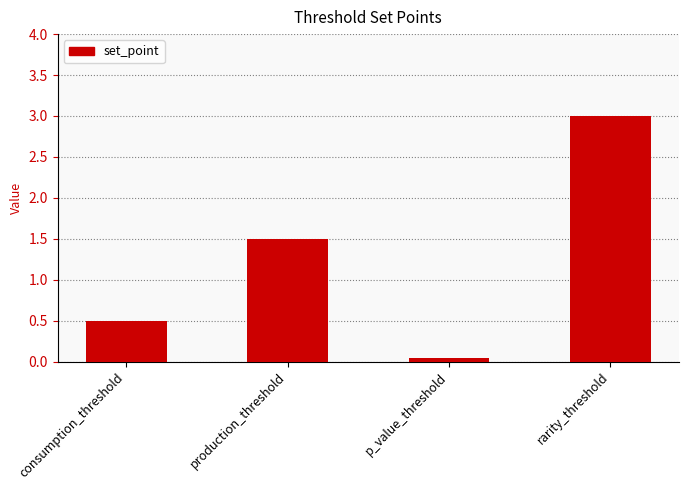

What is the maximum value shown in the chart?

3.0